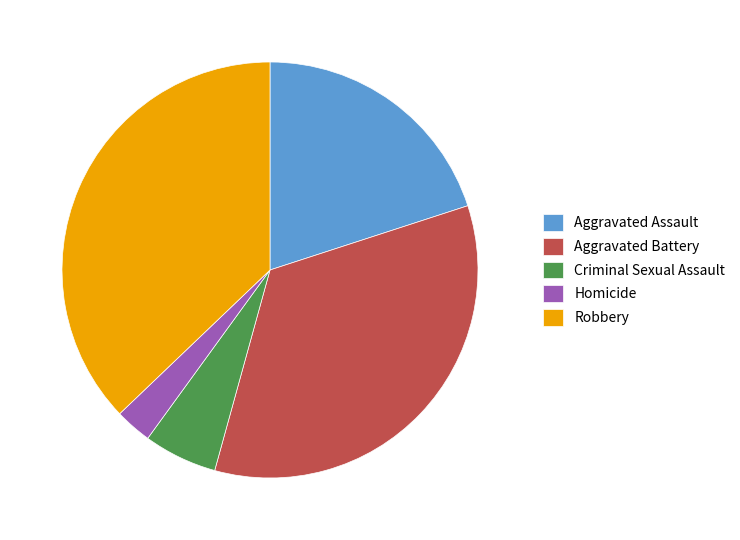

Combined, do Criminal Sexual Assault and Robbery account for over 50%?

No